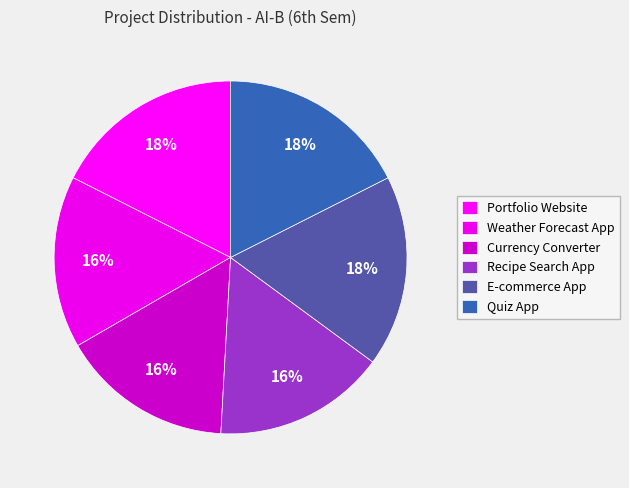

What is the largest slice in the pie chart?

Portfolio Website